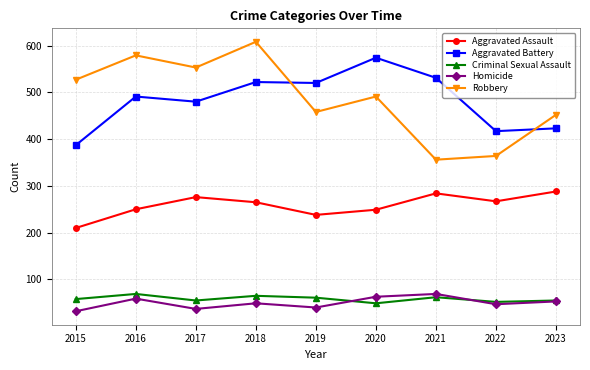

What is the spread (max minus min) of values at 2016?

520